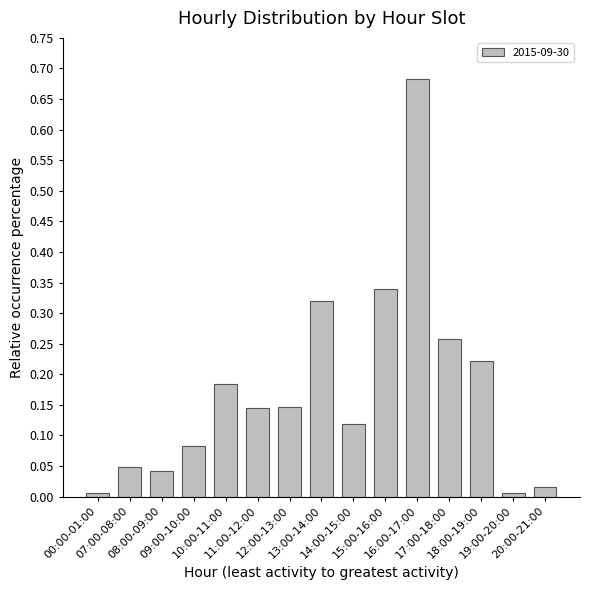

What is the label of the 11th bar from the right?

10:00-11:00